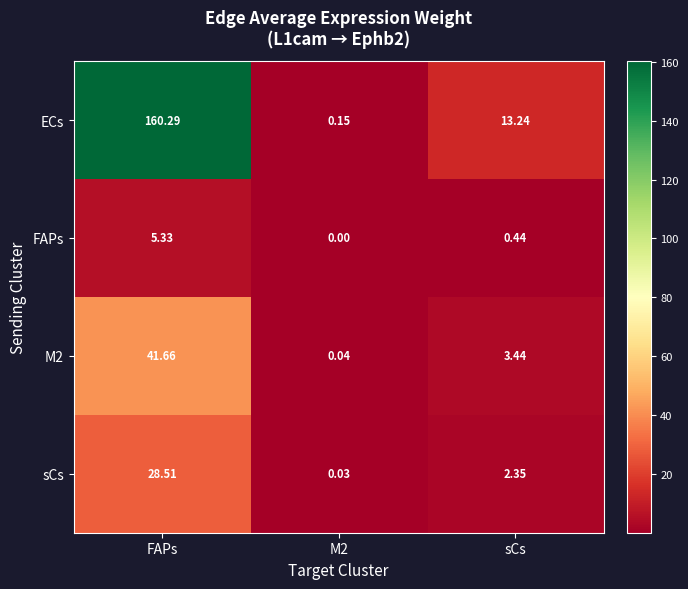

How many data points in M2 are less than 3?

1